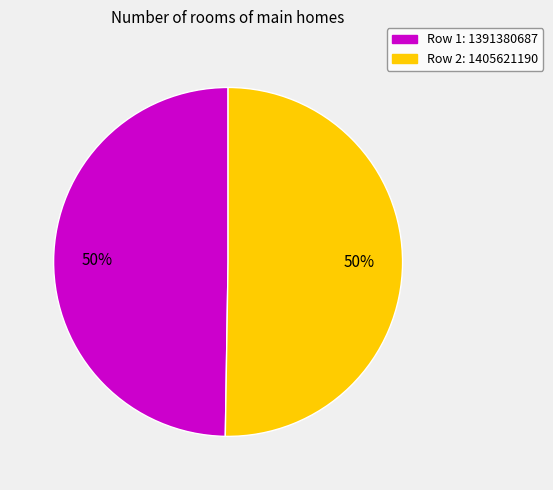

What is the ratio of the value at Row 1: 1391380687 to the value at Row 2: 1405621190?

1.0